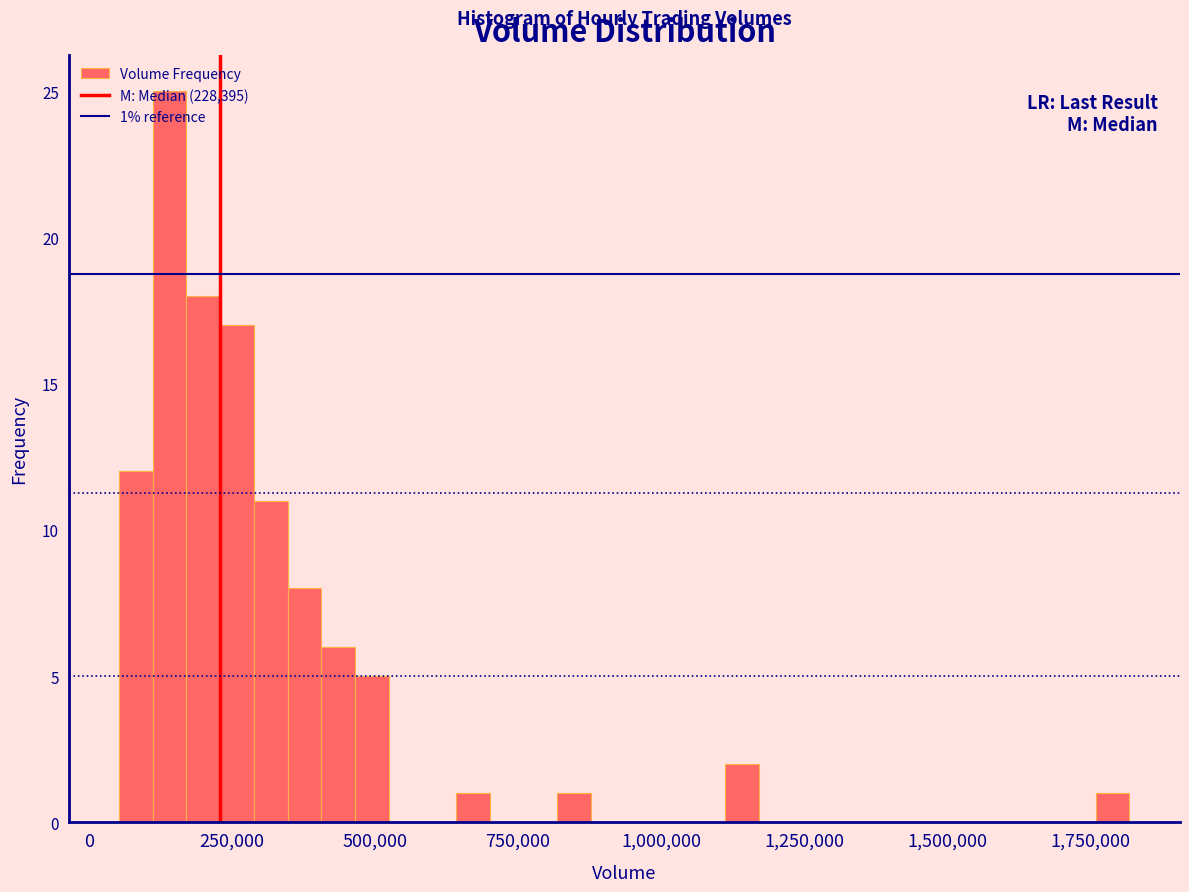

Around what value on the x-axis is the tallest bar? Give the approximate position of its centre, as read against the axis.

150000